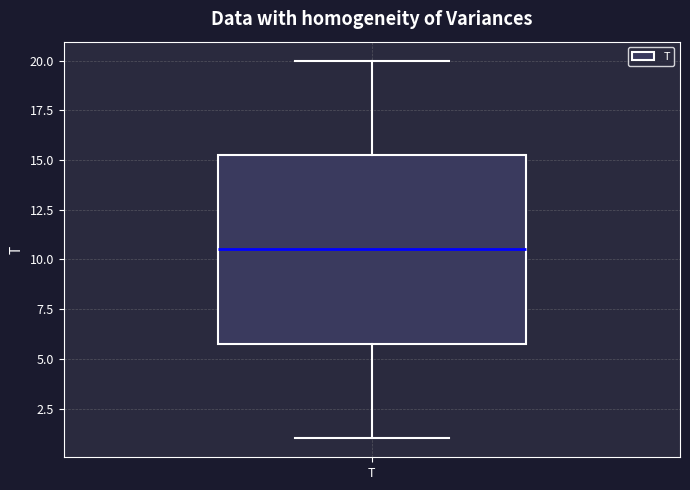

Read this box plot against the y-axis: the position of the median line, the range covered by the box, and the ends of both whiskers. The values are not printed on the chart, so give them approximately, as read against the axis.

median 10.5, box 6.0 to 15.5, whiskers 1.0 to 20.0